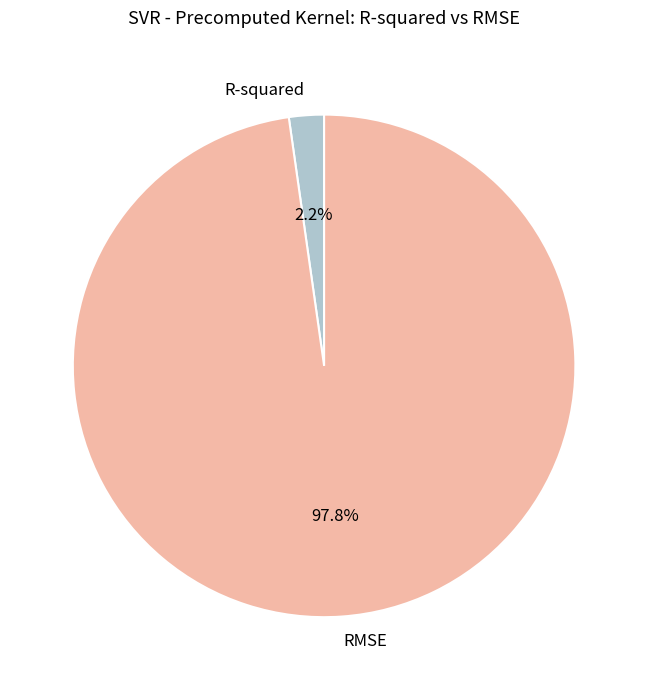

What is the largest slice in the pie chart?

RMSE